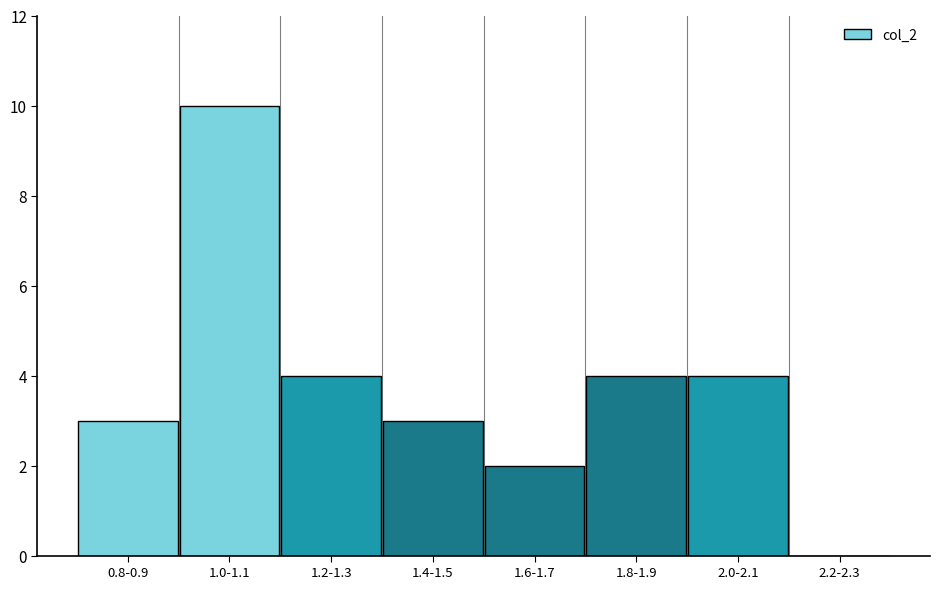

Reading left to right, list all the values displayed in this chart.

0.8-0.9=3	1.0-1.1=10	1.2-1.3=4	1.4-1.5=3	1.6-1.7=2	1.8-1.9=4	2.0-2.1=4	2.2-2.3=0